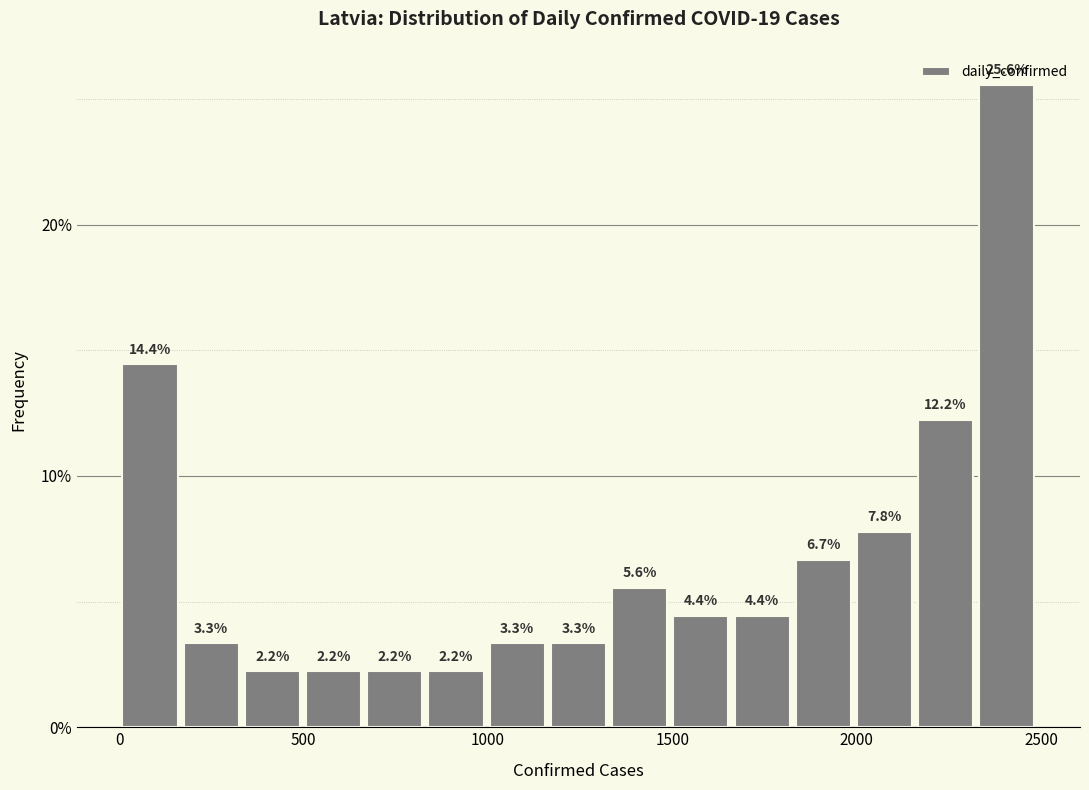

Read against the x-axis, roughly where is the centre of the tallest bar?

2400